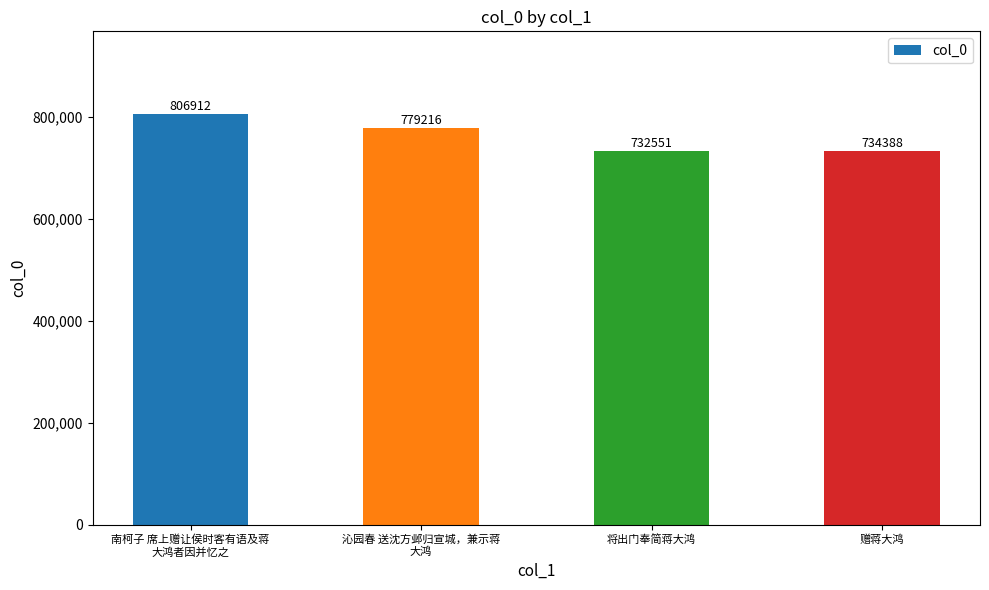

What is the label of the 3rd bar from the left?

将出门奉简蒋大鸿